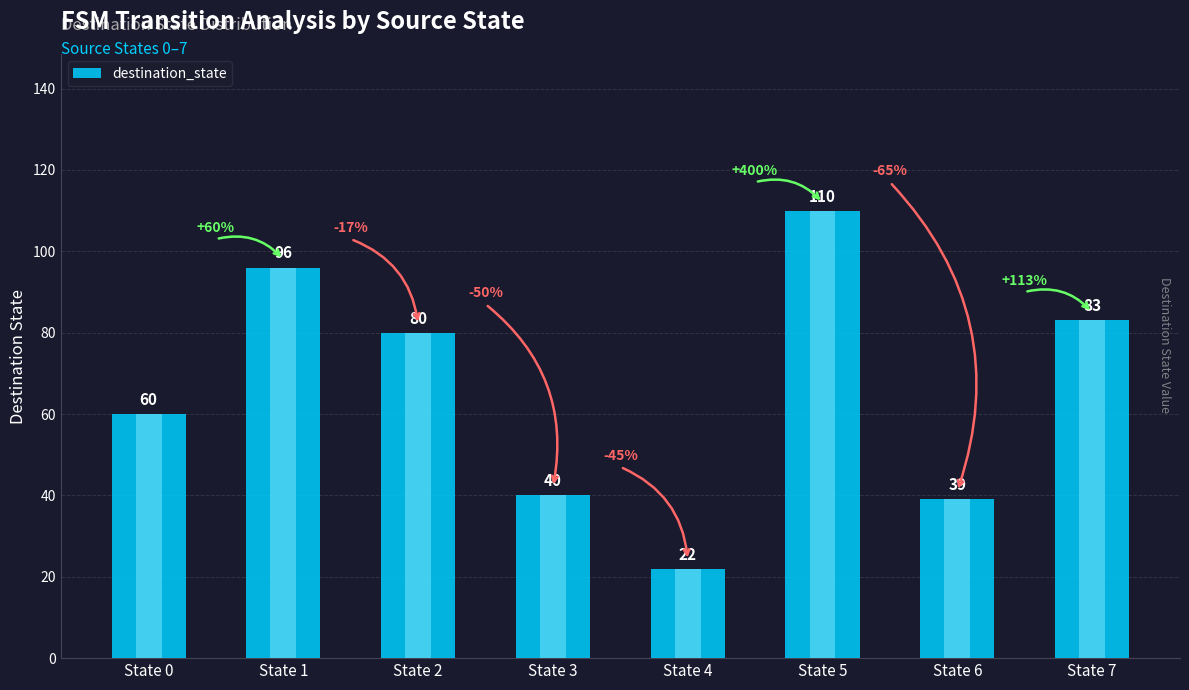

What is the value of the 3rd bar from the left?

80